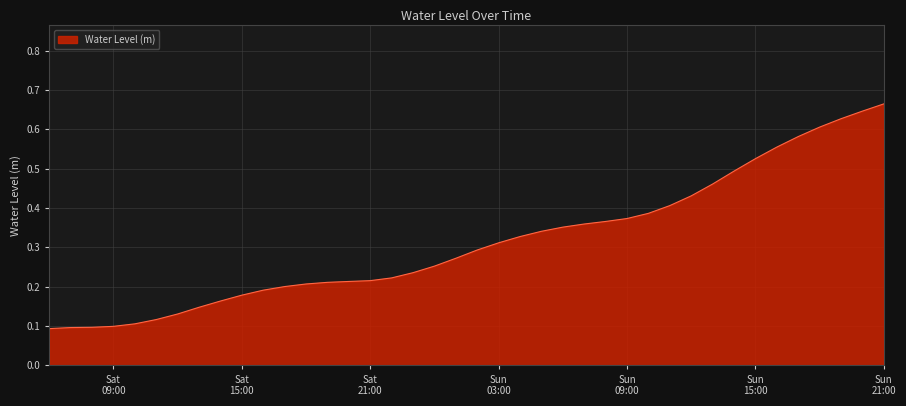

What is the difference between the maximum and second lowest values?

0.6